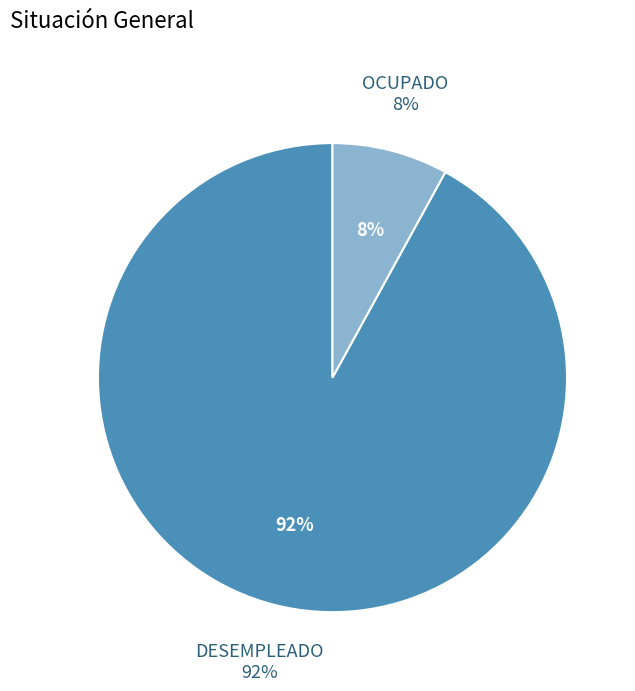

Does any single category account for the majority?

Yes